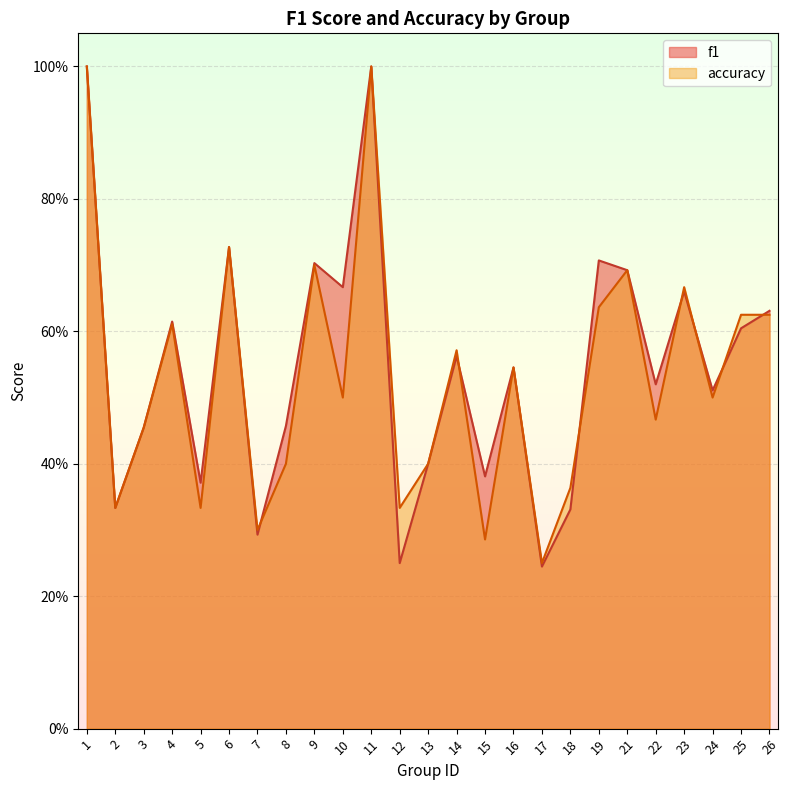

In accuracy, how many points are higher than both neighbors (excluding endpoints)?

8